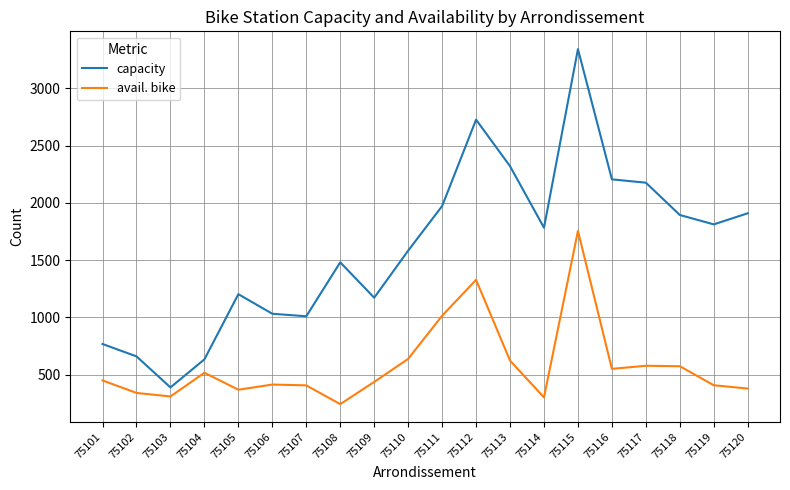

Is this an area chart (filled region under the line)?

No